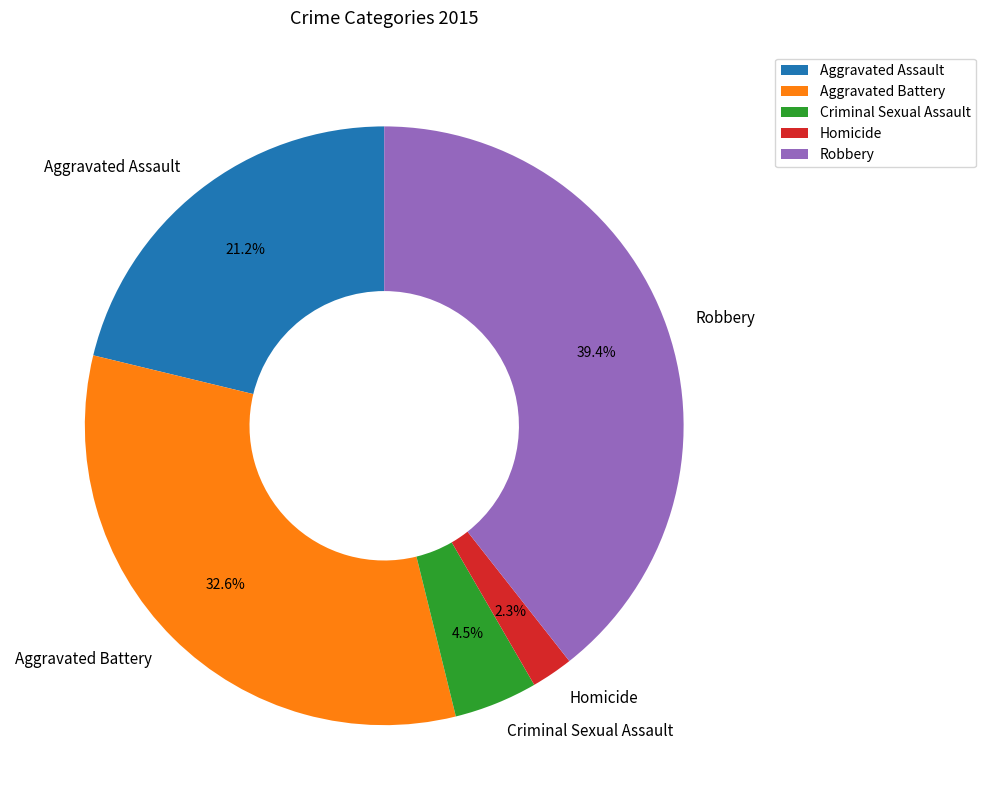

How many slices are in this pie chart?

5